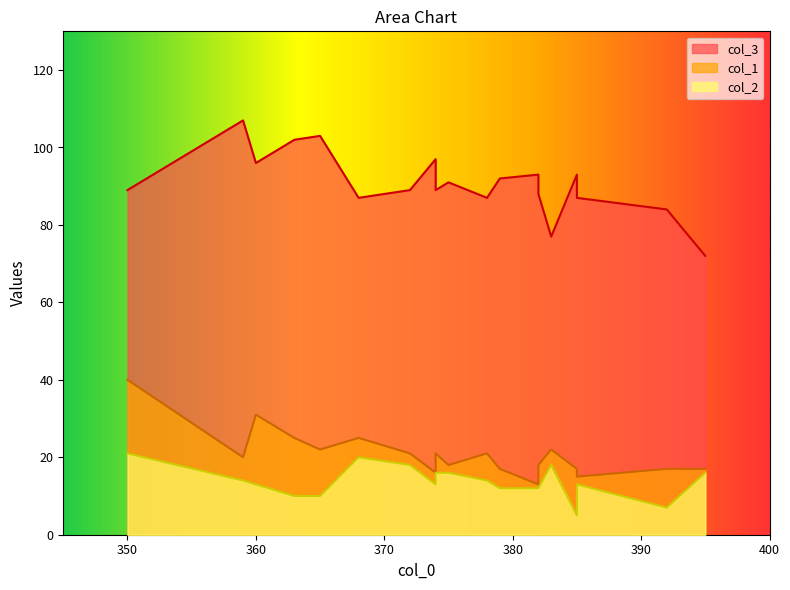

What is the total value across all series at 382?

118